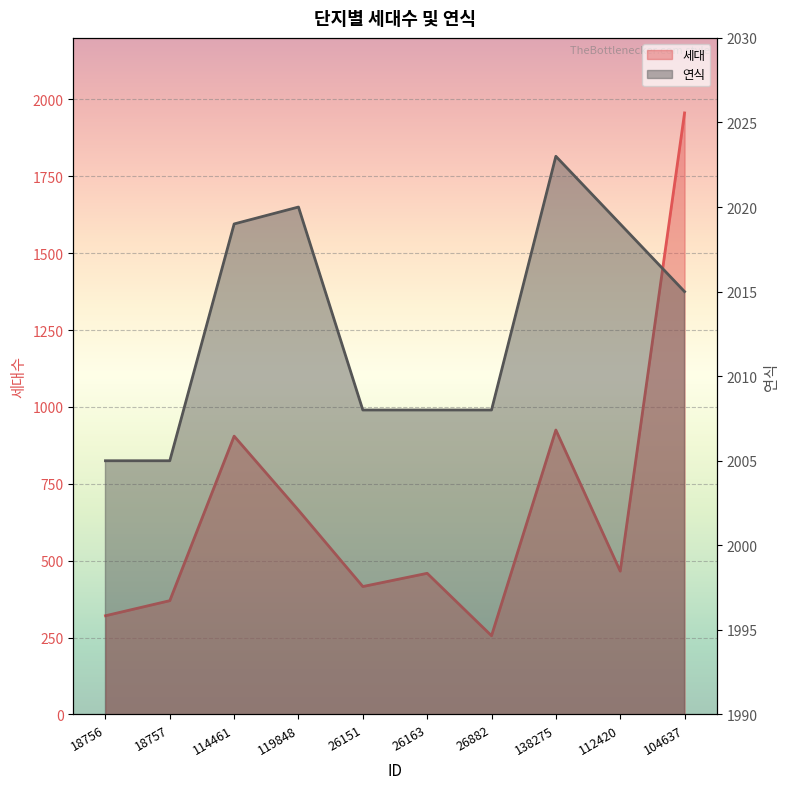

Which category has the lowest value across all series?

26882